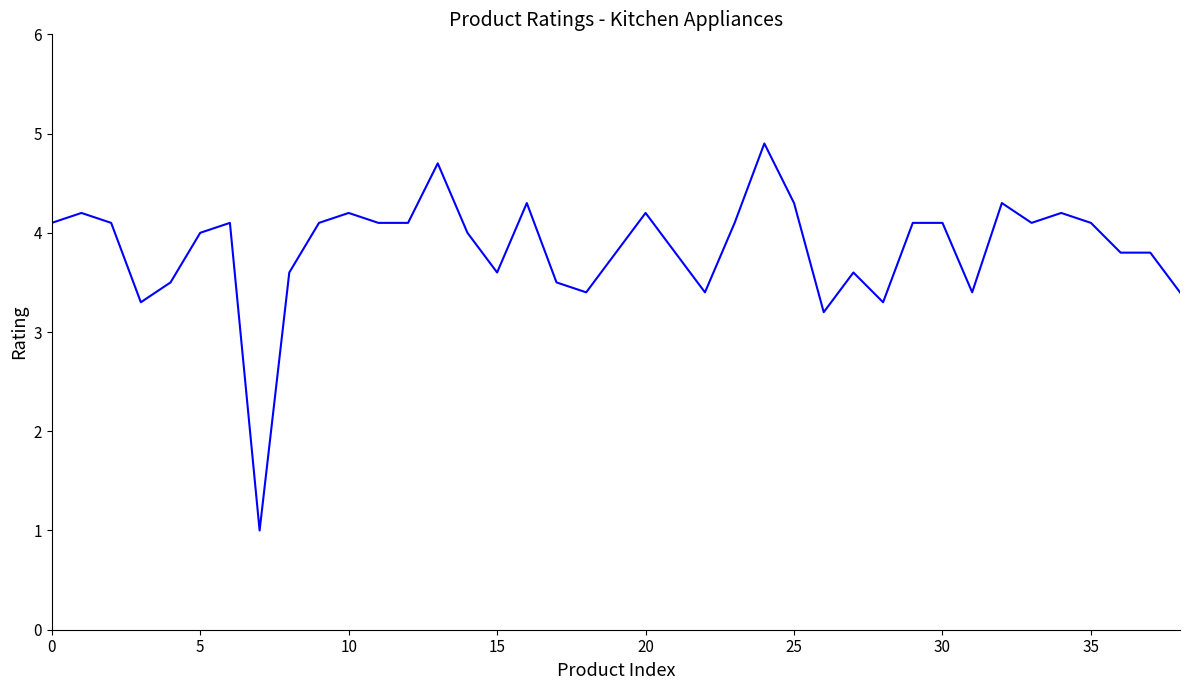

What is the difference between the maximum and minimum values?

3.9